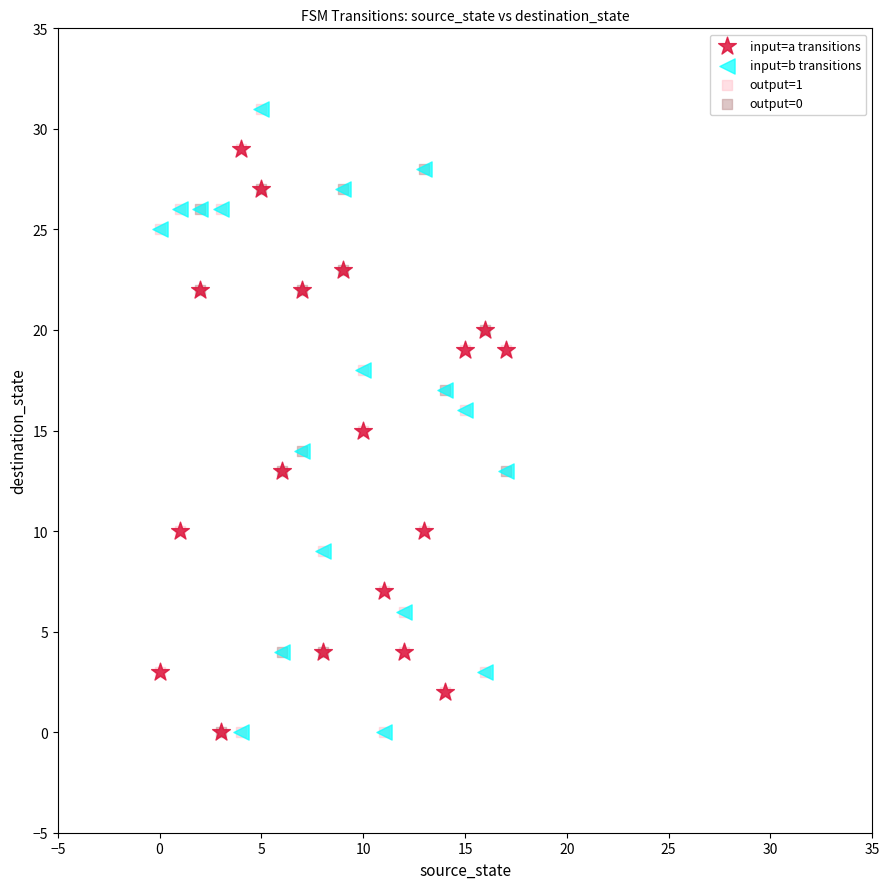

What are all the series names shown in the legend?

input=a transitions, input=b transitions, output=1, output=0